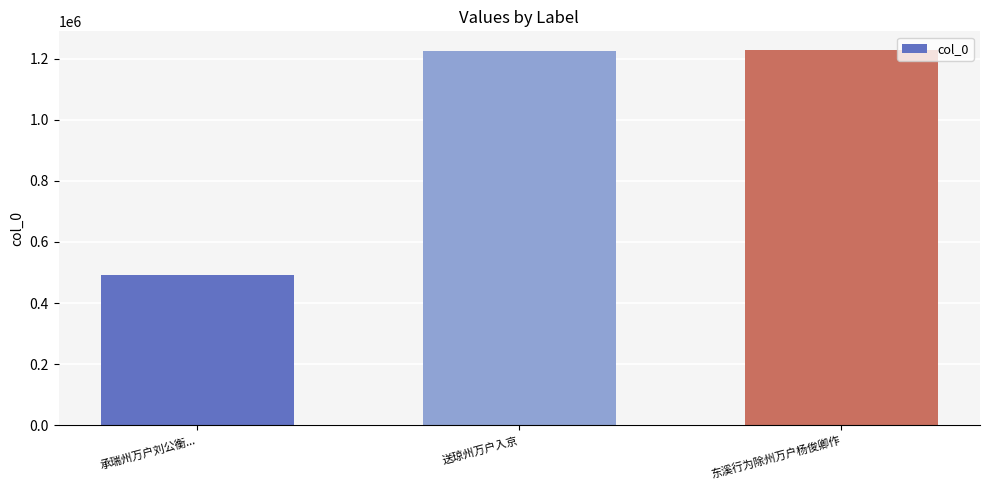

Does the chart contain stacked bars?

No